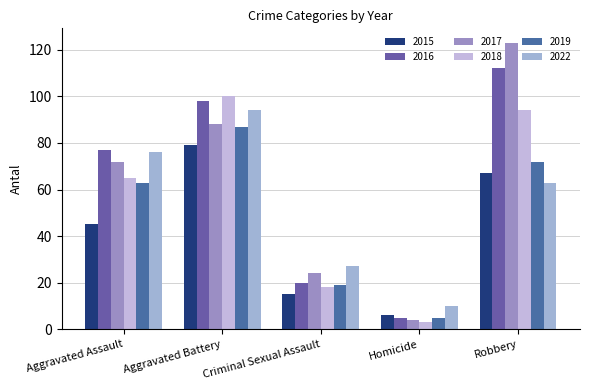

At which label does 2018 reach its peak?

Aggravated Battery